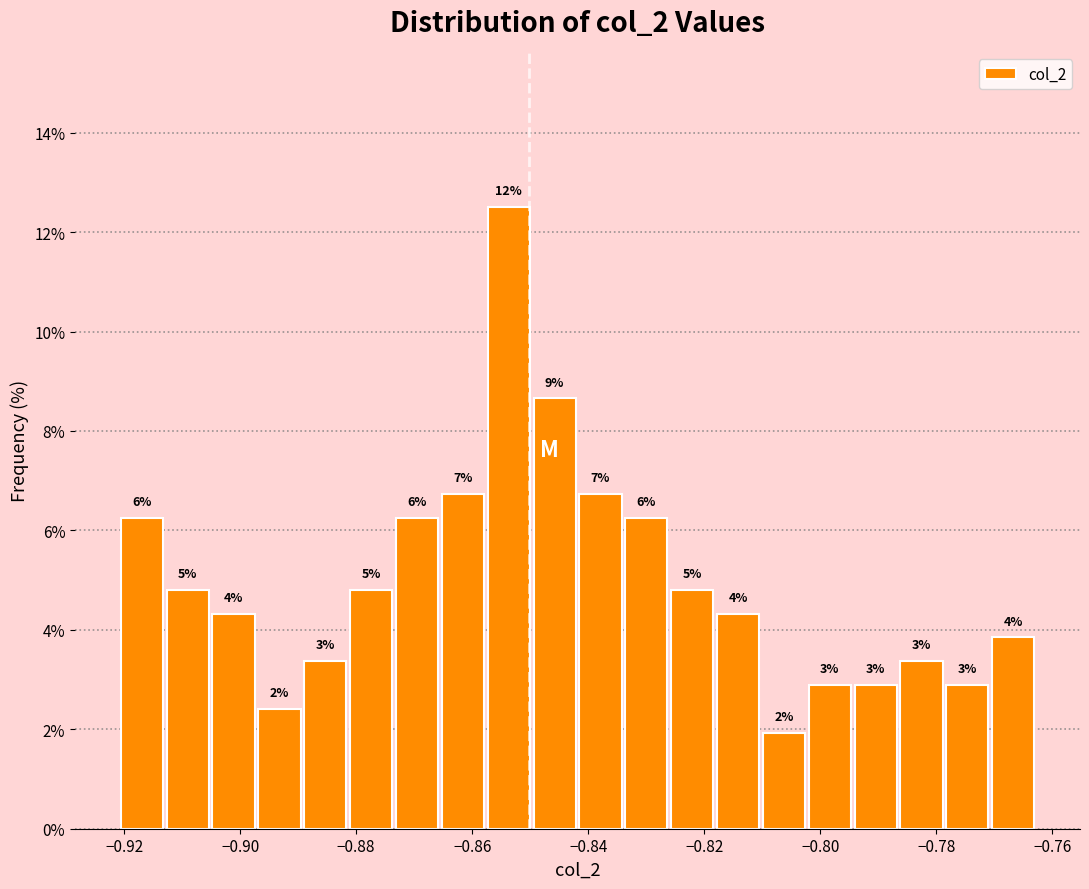

Around what value on the x-axis is the tallest bar? Give the approximate position of its centre, as read against the axis.

-0.854